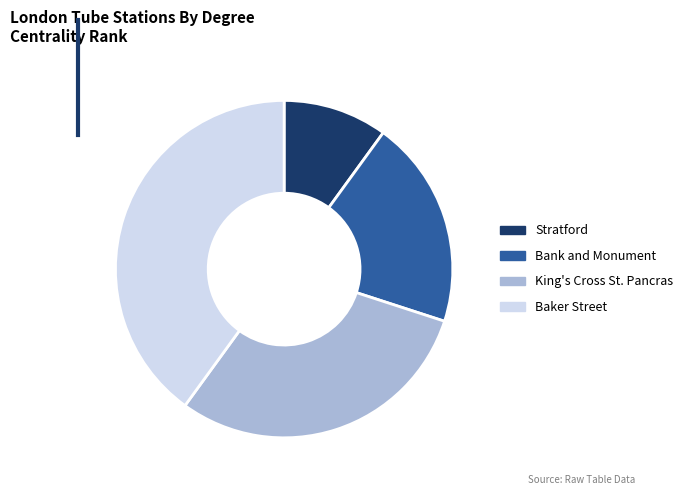

True or false: Baker Street accounts for 40% of the total.

True